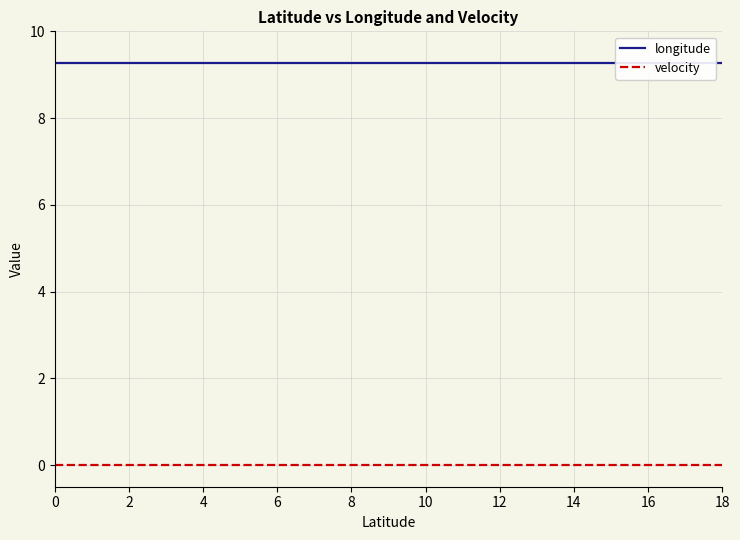

Which series has the largest total across all categories?

longitude